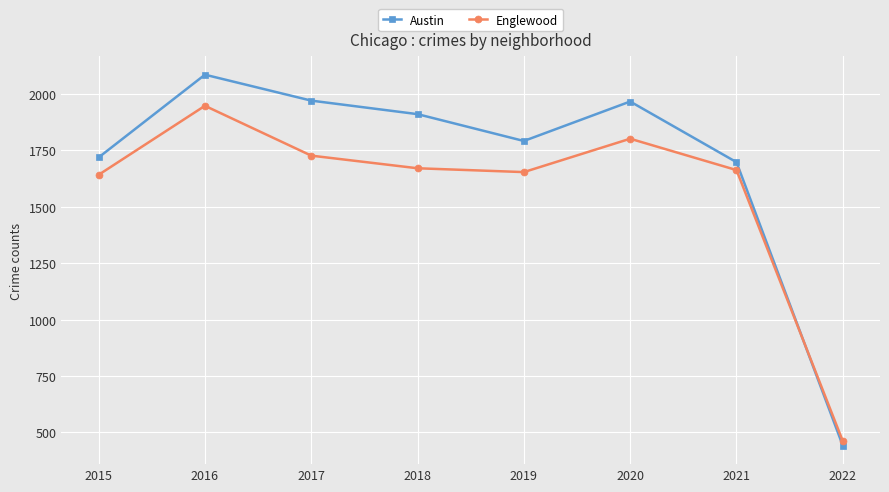

List the series in order of their overall mean, lowest first.

Englewood, Austin